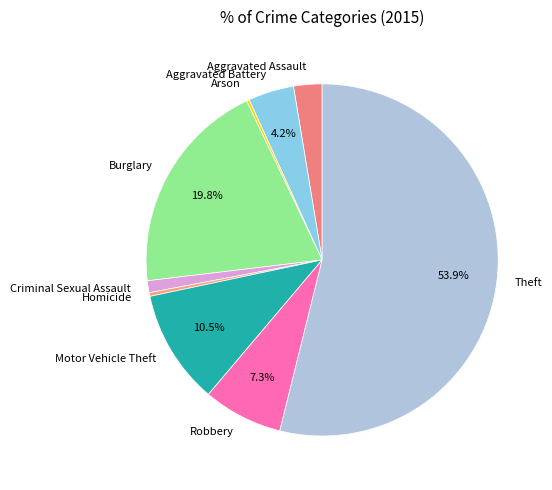

Between Robbery and Theft, which is larger?

Theft